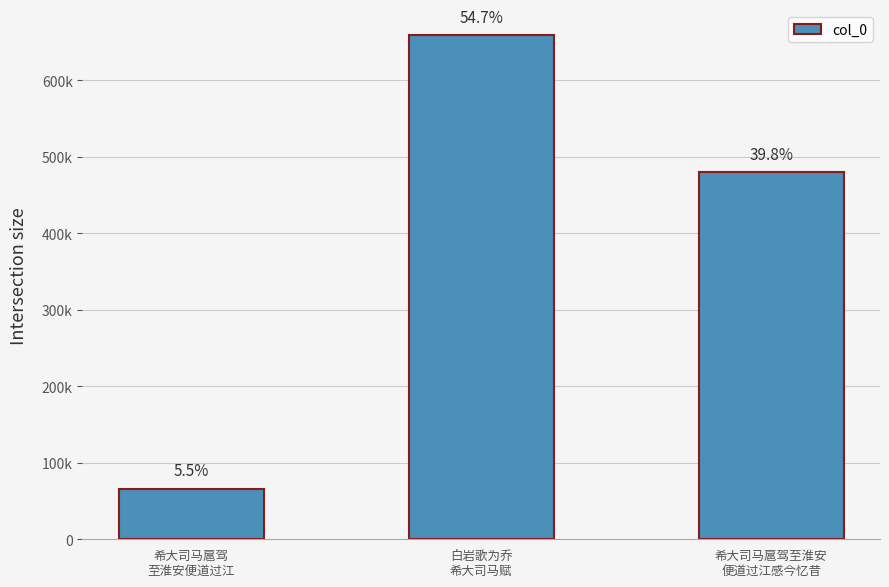

Does the chart contain any negative values?

No